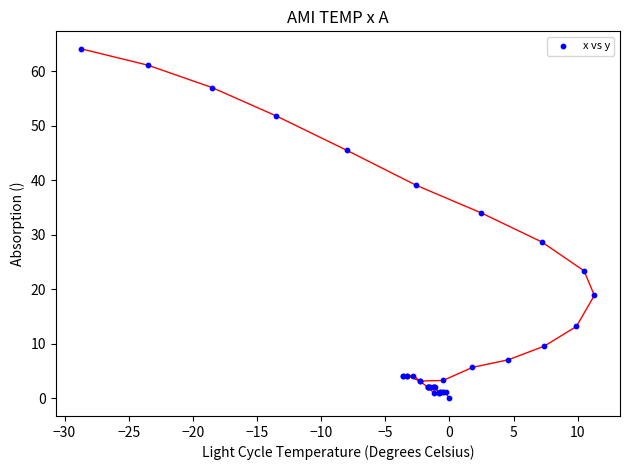

What Y value in the scatter plot is closest to 32?

34.0